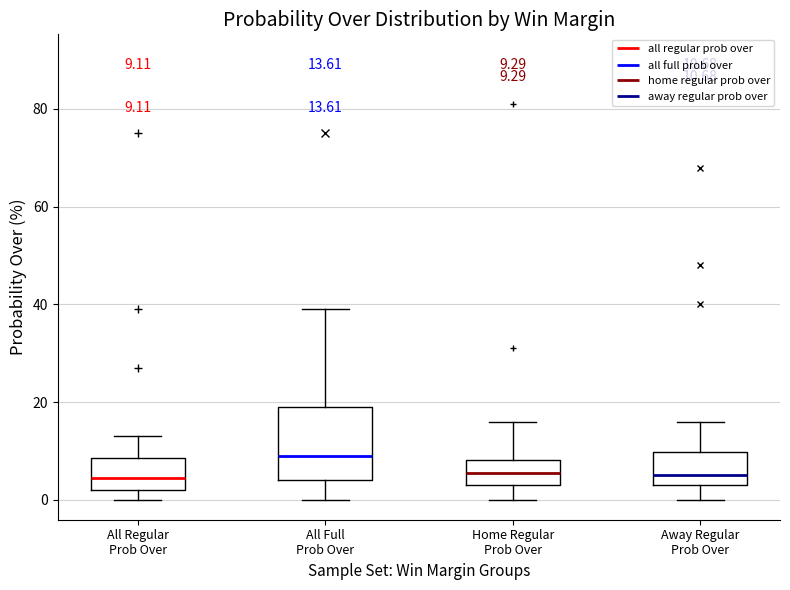

Which box has the highest median line?

All Full Prob Over